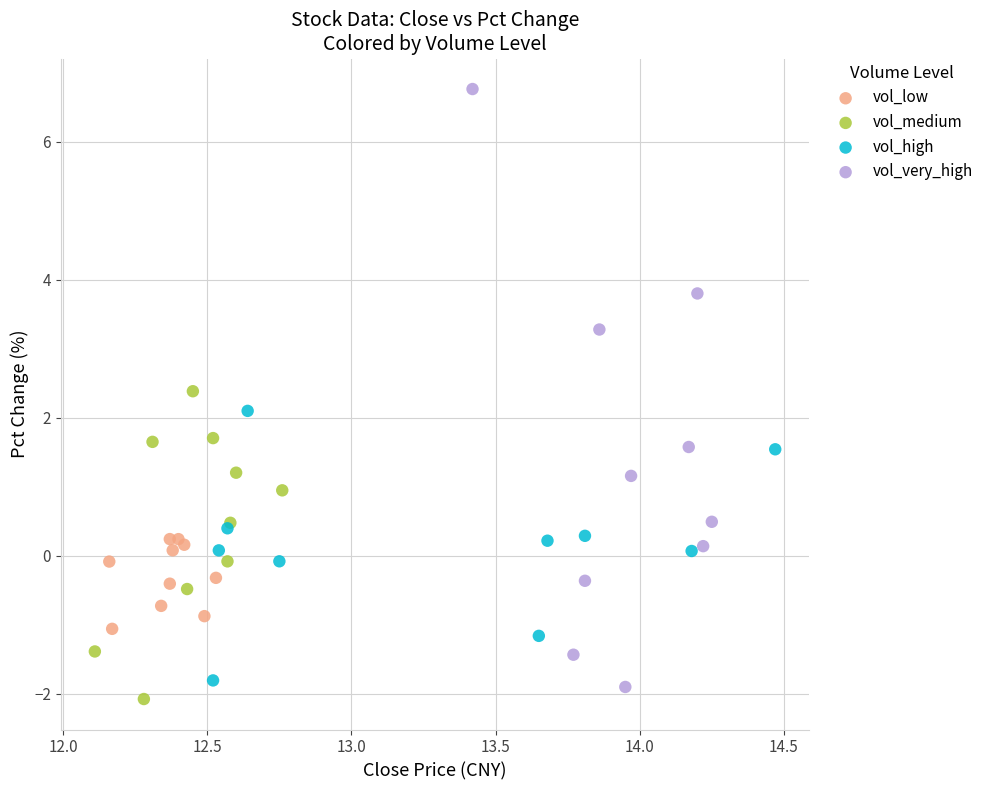

Which series contains the highest Y value?

vol_very_high